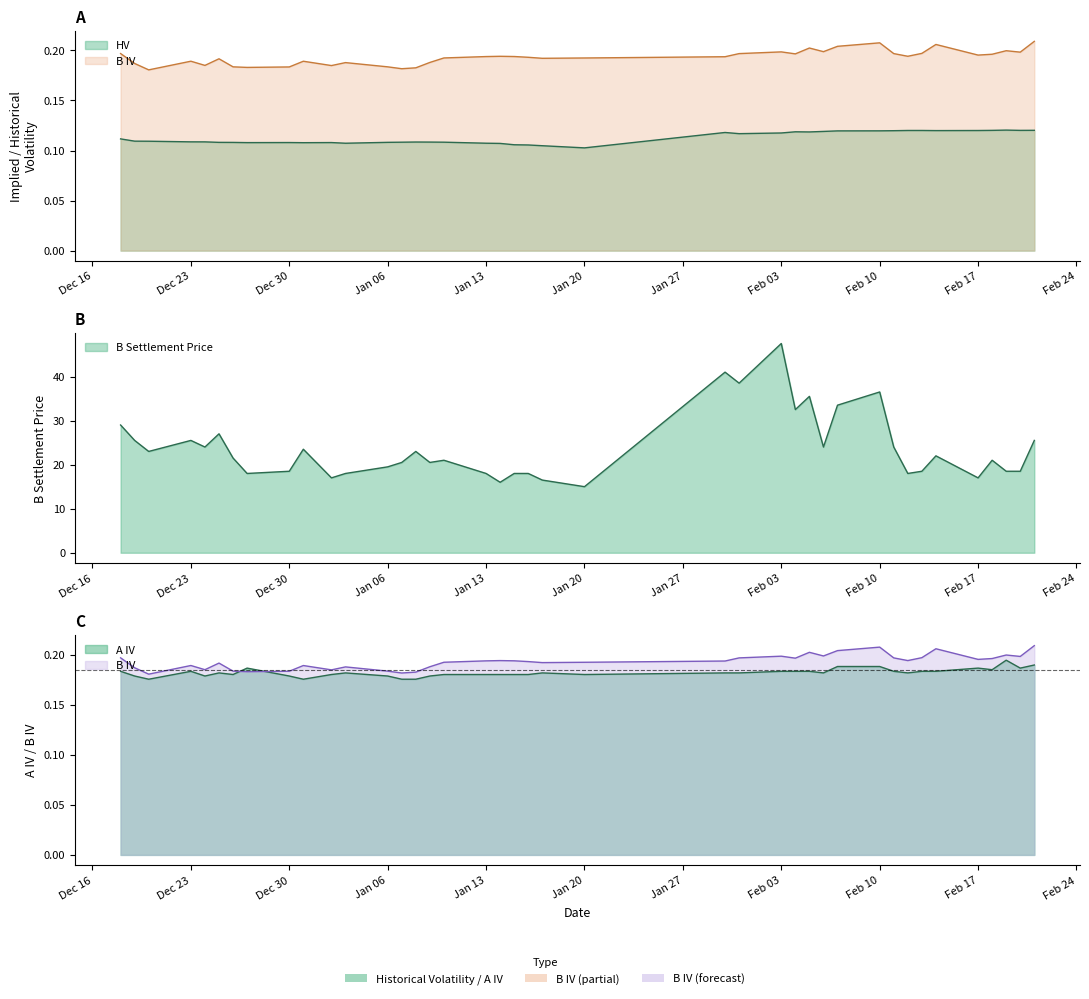

What are all the series names shown in the legend?

HV, A IV, B IV